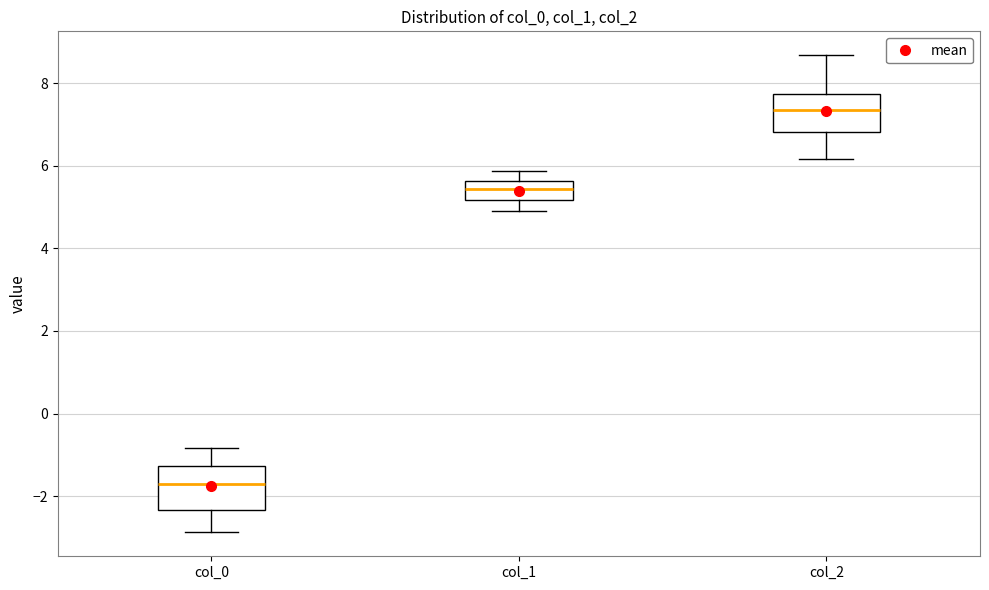

Reading left to right, read every box against the y-axis: the position of its median line, the range the box covers, and the ends of its whiskers. The values are not printed on the chart, so give them approximately, as read against the axis.

col_0: median -1.6, box -2.4 to -1.2, whiskers -2.8 to -0.8
col_1: median 5.4, box 5.2 to 5.6, whiskers 4.8 to 5.8
col_2: median 7.4, box 6.8 to 7.8, whiskers 6.2 to 8.6